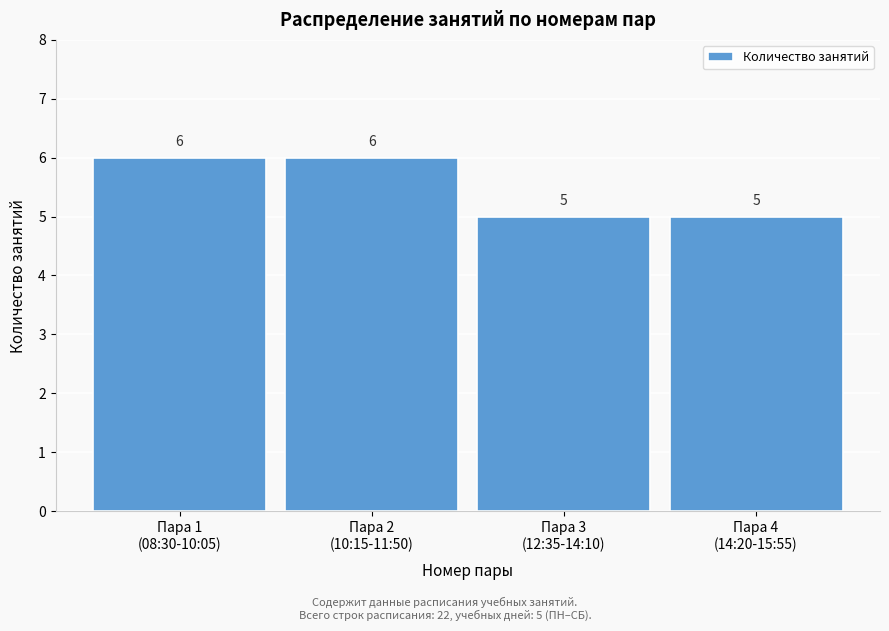

Reading left to right, extract all data points from this chart.

6	6	5	5